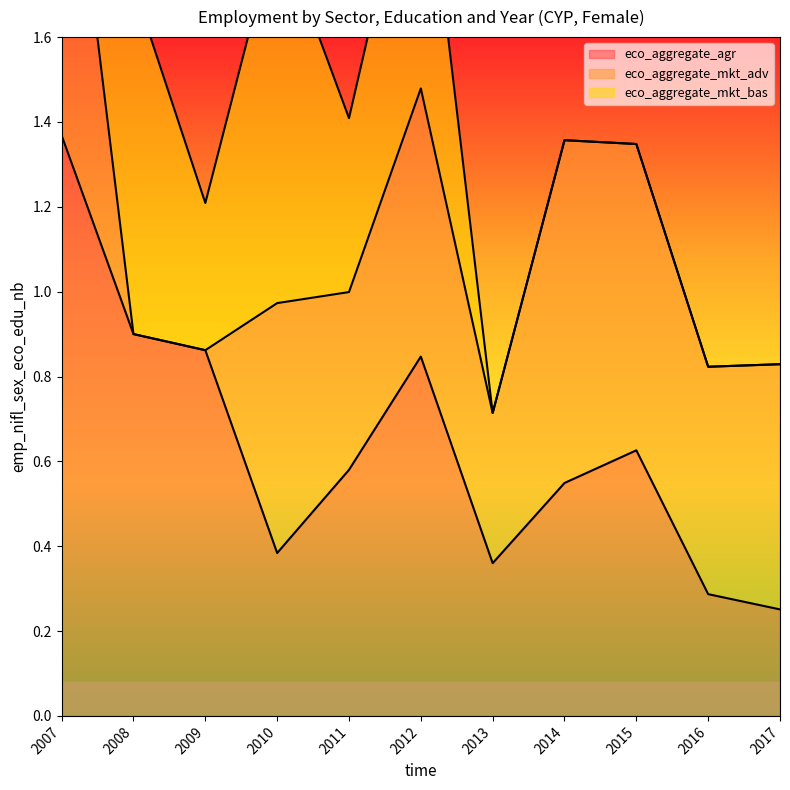

Reading left to right, transcribe all the data shown in this chart.

eco_aggregate_agr: 2007=1.4	2008=0.9	2009=0.9	2010=0.4	2011=0.6	2012=0.8	2013=0.4	2014=0.5	2015=0.6	2016=0.3	2017=0.3
eco_aggregate_mkt_adv: 2007=0.9	2008=0.0	2009=0.0	2010=0.6	2011=0.4	2012=0.6	2013=0.4	2014=0.8	2015=0.7	2016=0.5	2017=0.6
eco_aggregate_mkt_bas: 2007=0.7	2008=0.8	2009=0.3	2010=0.9	2011=0.4	2012=0.7	2013=0.0	2014=0.0	2015=0.0	2016=0.0	2017=0.0